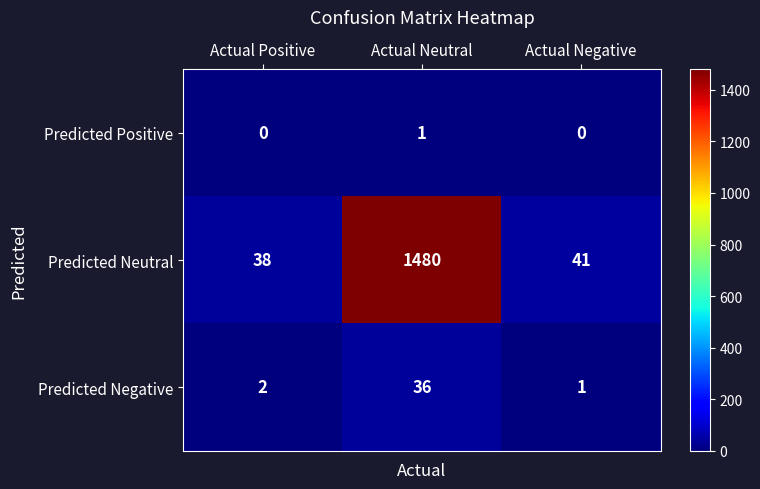

Which series changed the most between Actual Positive and Actual Negative?

Predicted Neutral